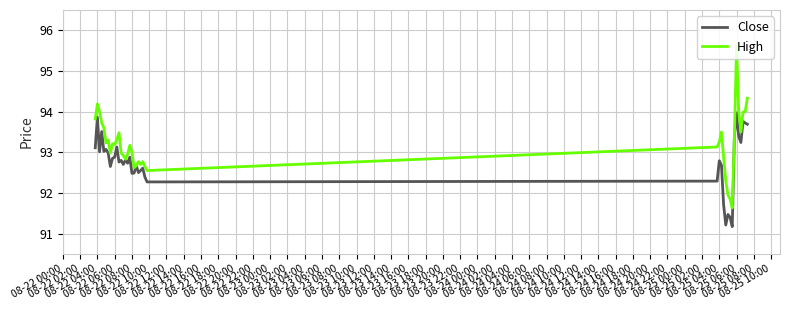

What are all the series names shown in the legend?

Close, High